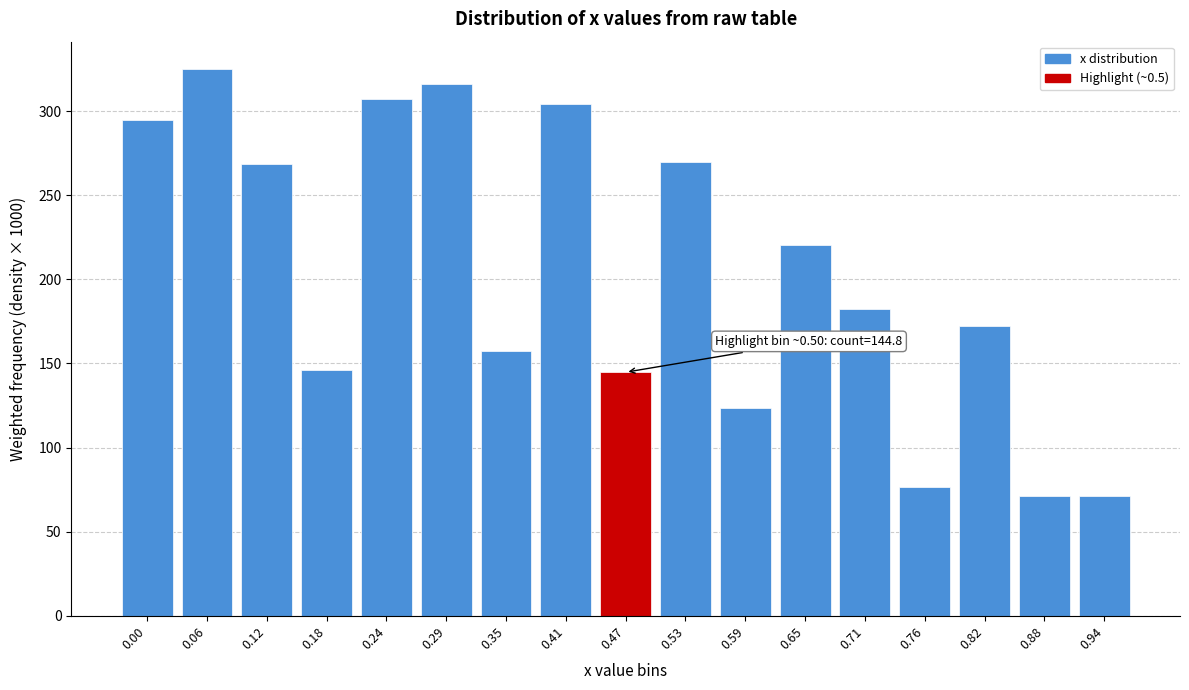

What is the sum of all values?

3449.4